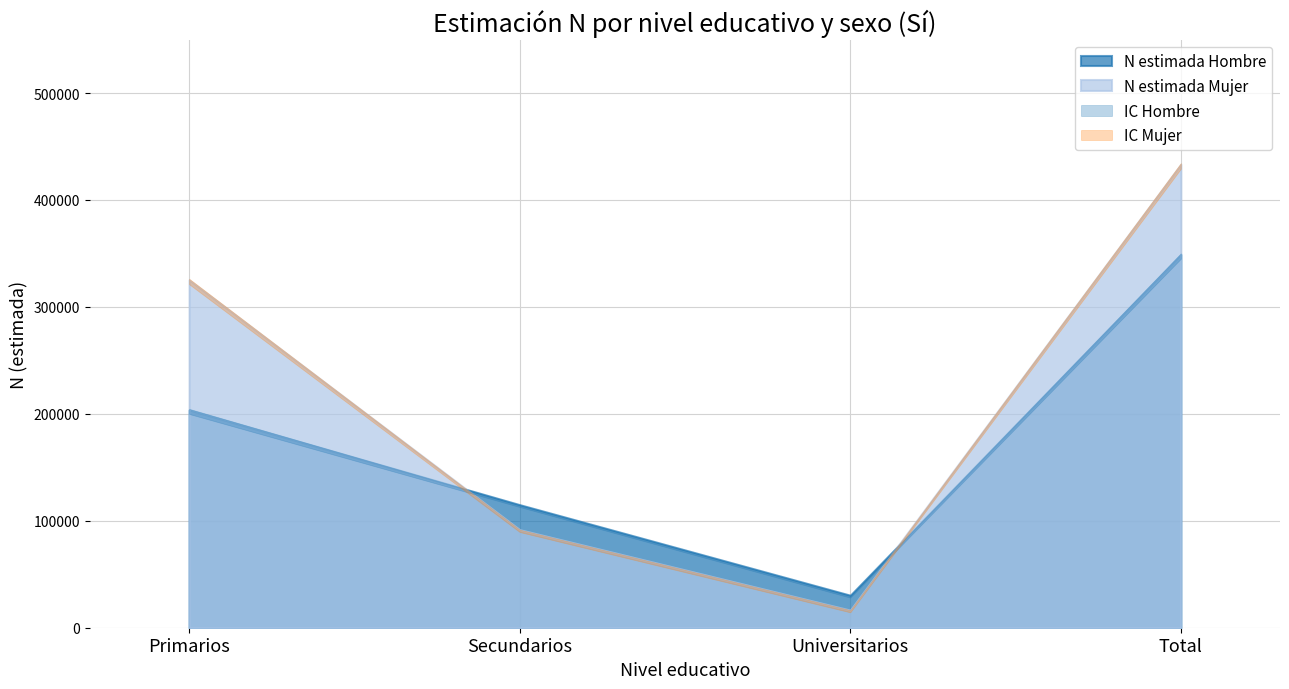

What is the total value across all series at Primarios?

1581147